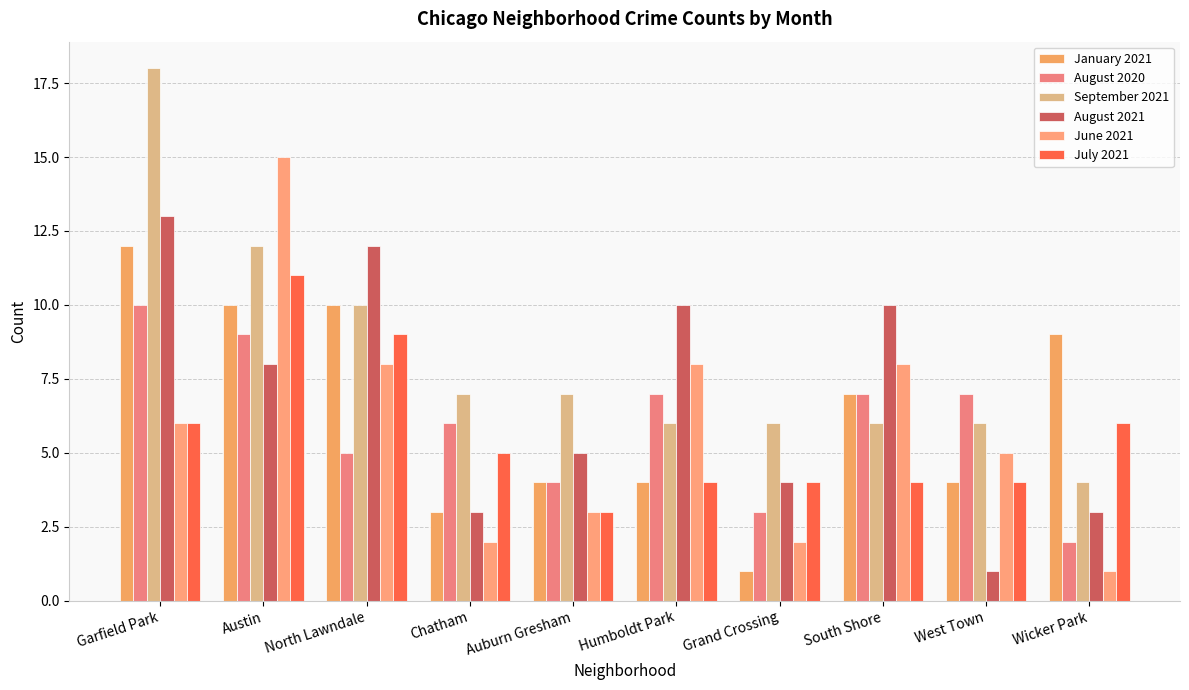

True or false: September 2021 has a value of 3 at Grand Crossing.

False